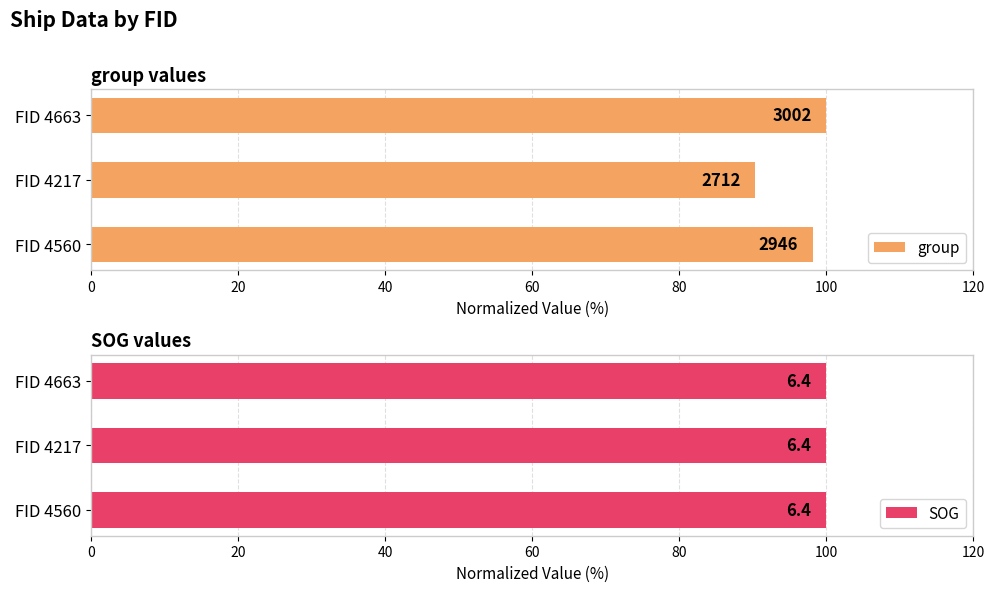

At how many categories does at least one series exceed 32?

3